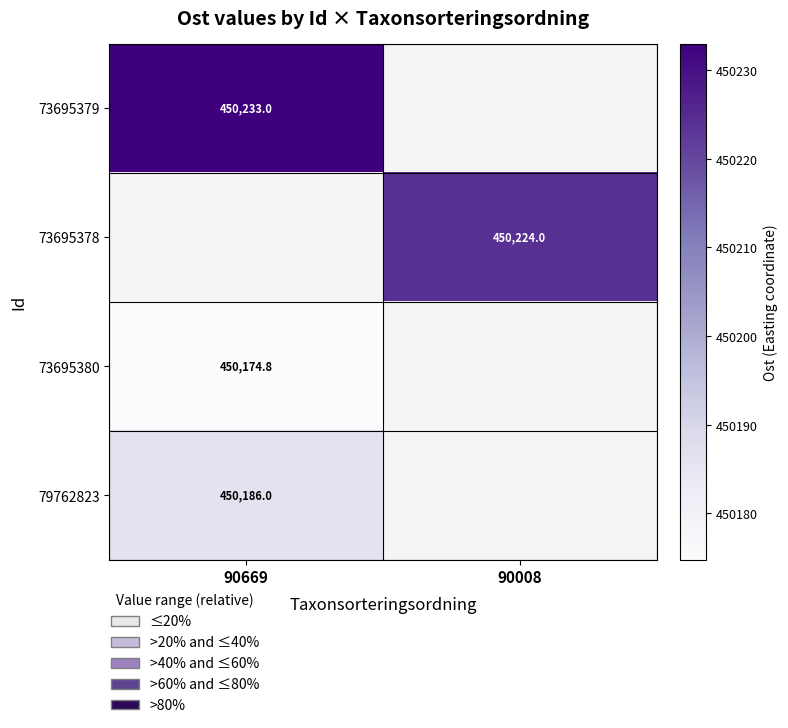

Is the value of 73695379 at 90669 greater than the value of 73695380 at 90669?

Yes